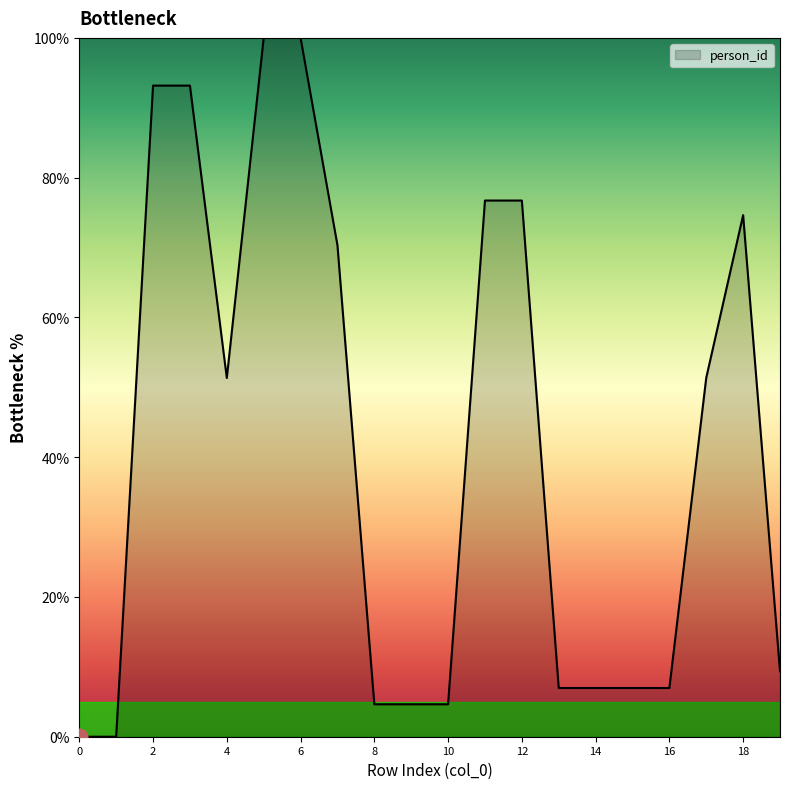

How many interior local peaks (higher than both neighbors) does the data have?

1